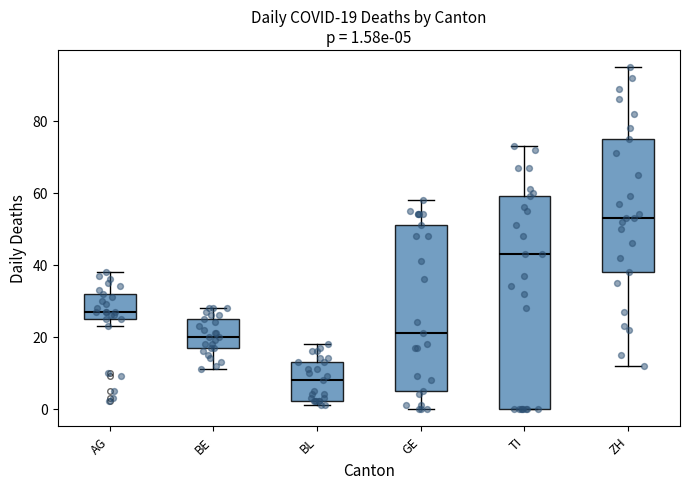

Which box is the tallest, from its lower edge to its upper edge?

TI